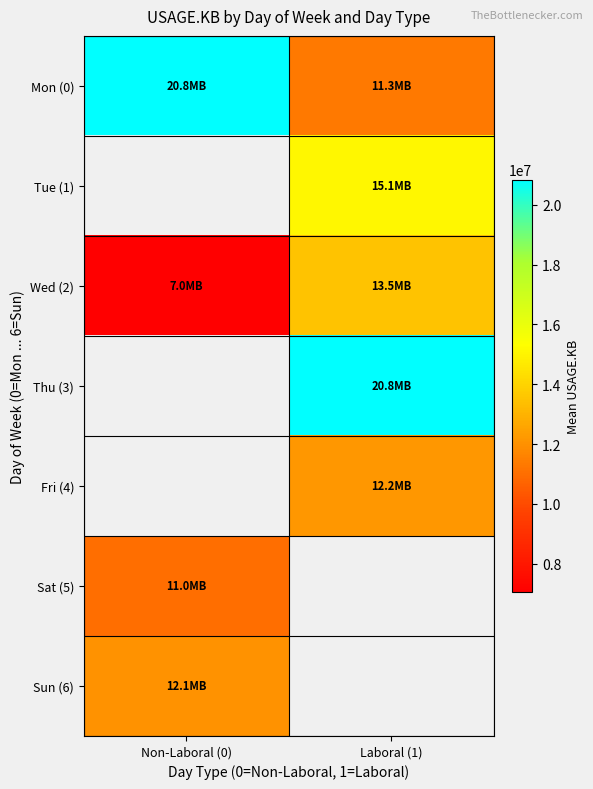

What is the sum of all Mon (0) values?

32149189.8